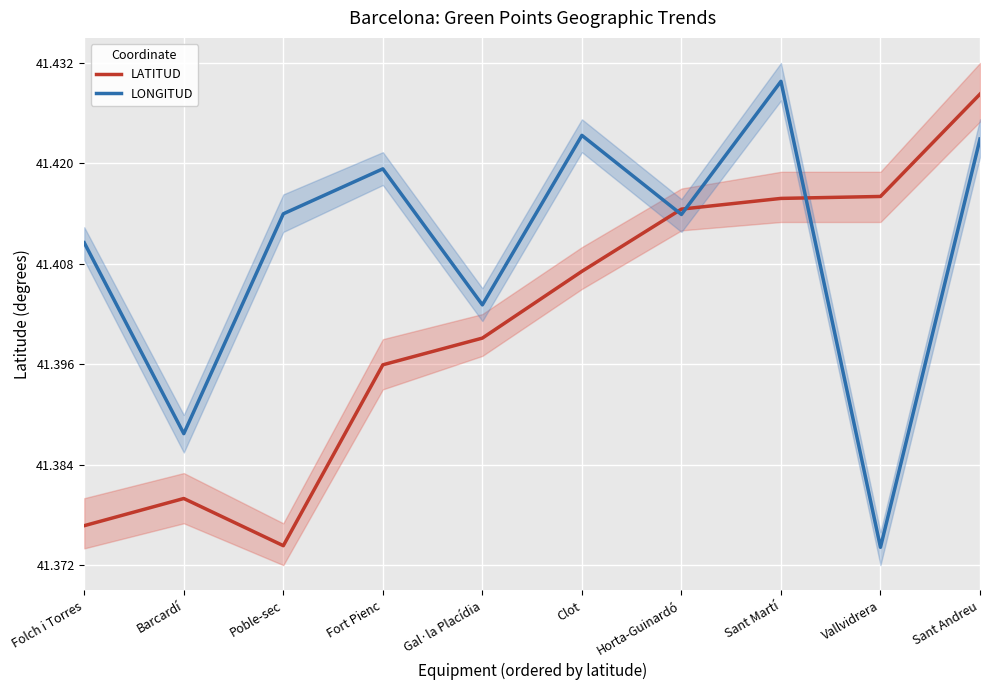

What is the total value across all series at Fort Pienc?

82.8